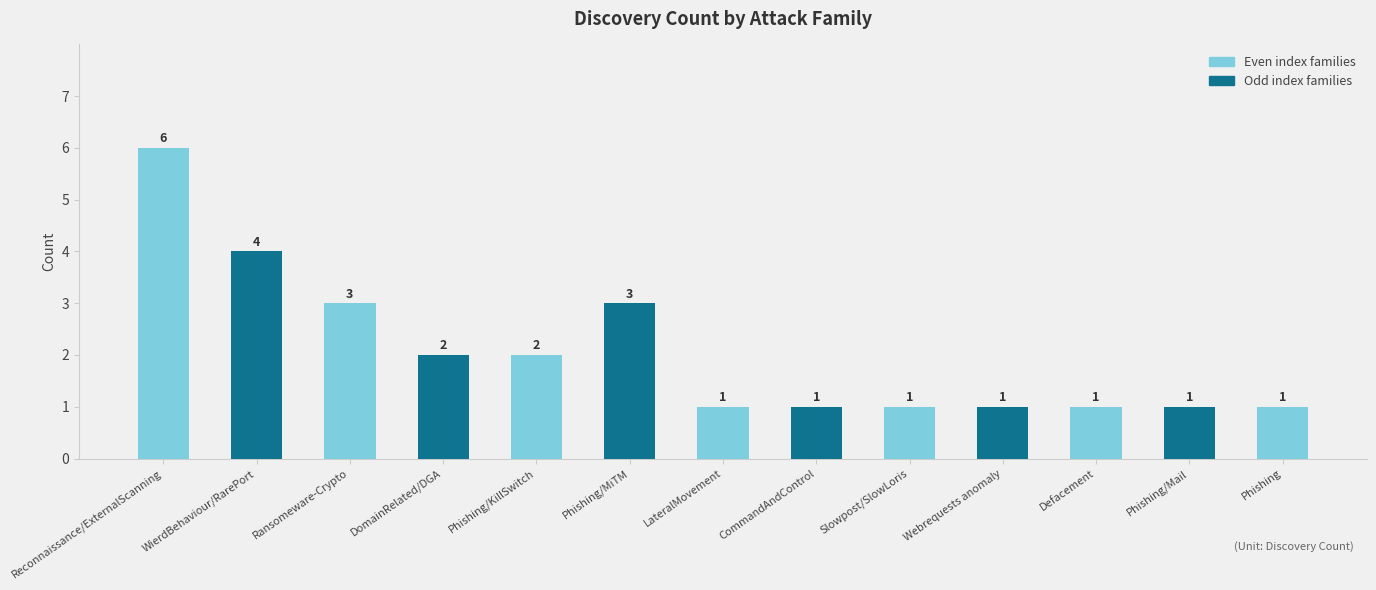

True or false: the data shows 4 at WierdBehaviour/RarePort.

True